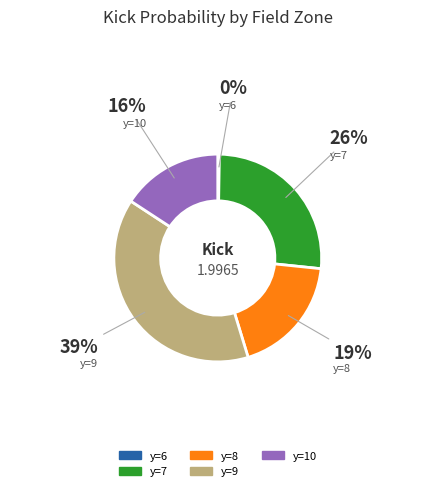

Is there any slice that represents more than half of the pie?

No